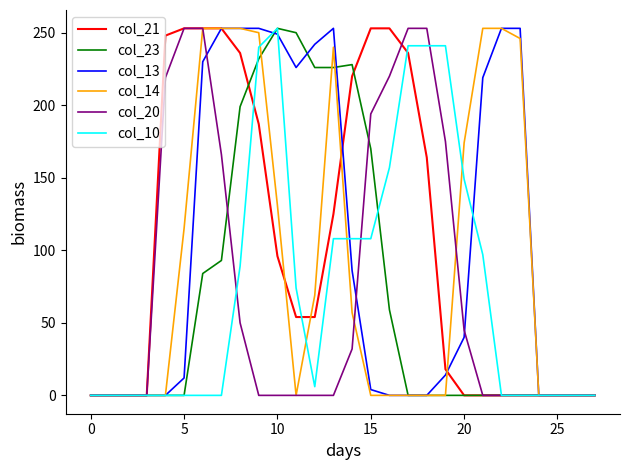

What is the greatest value displayed?

253